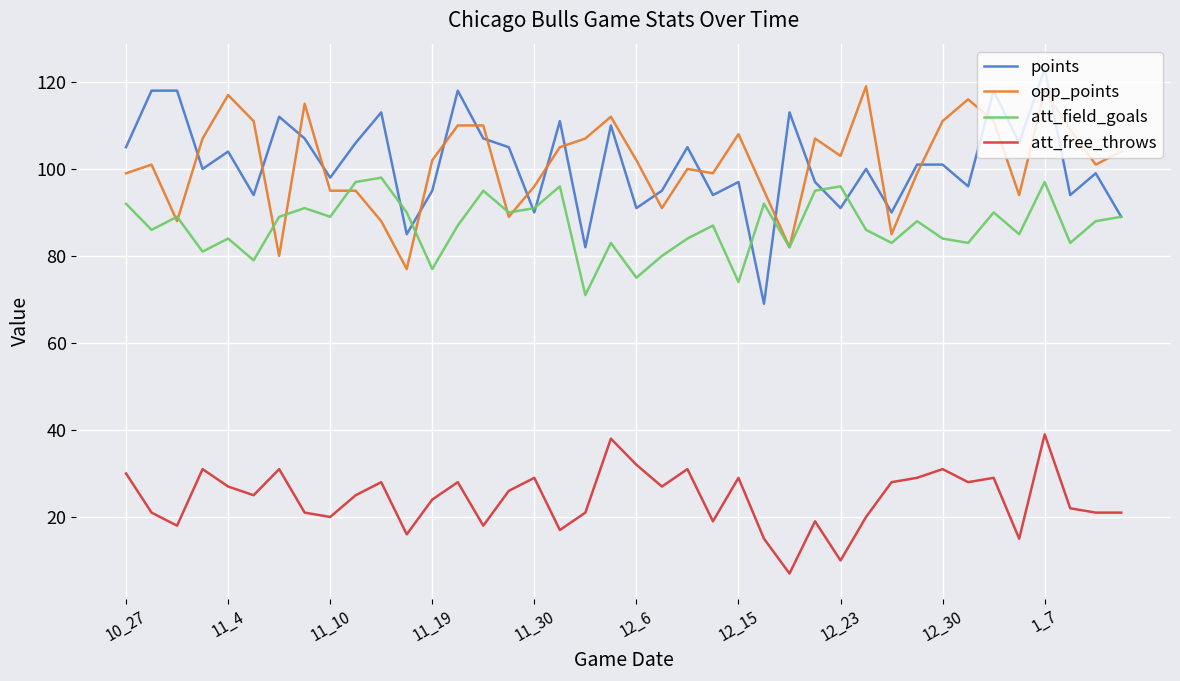

What is the sum of all att_field_goals values?

3476